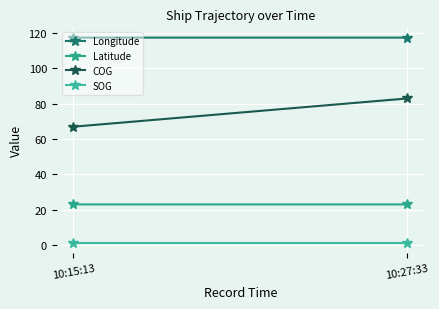

List the series in order of their overall mean, lowest first.

SOG, Latitude, COG, Longitude